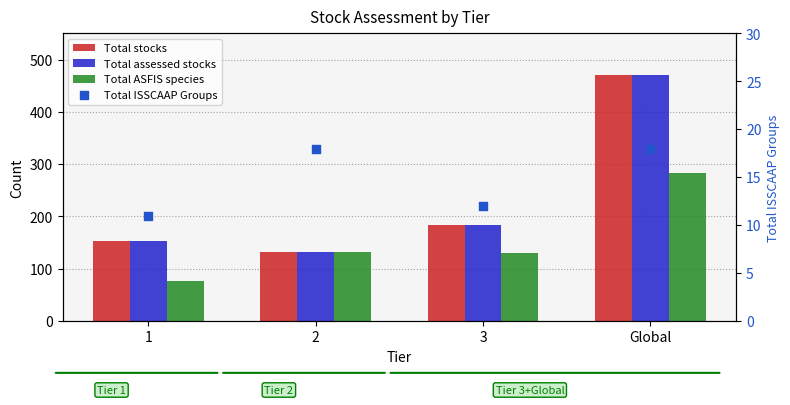

At how many categories does at least one series exceed 109?

4